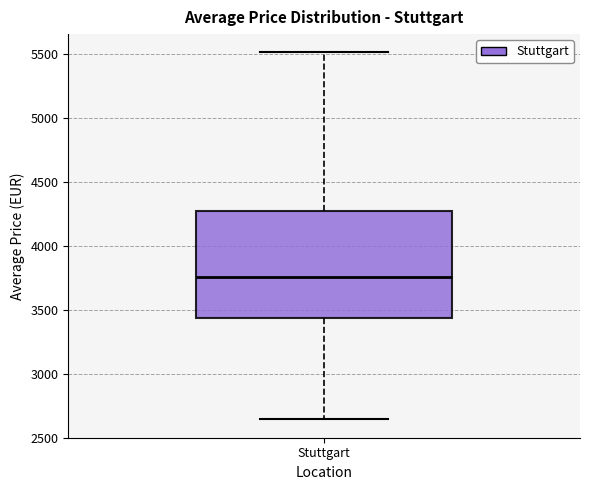

Read this box plot against the y-axis: the position of the median line, the range covered by the box, and the ends of both whiskers. The values are not printed on the chart, so give them approximately, as read against the axis.

median 3750, box 3450 to 4250, whiskers 2650 to 5500